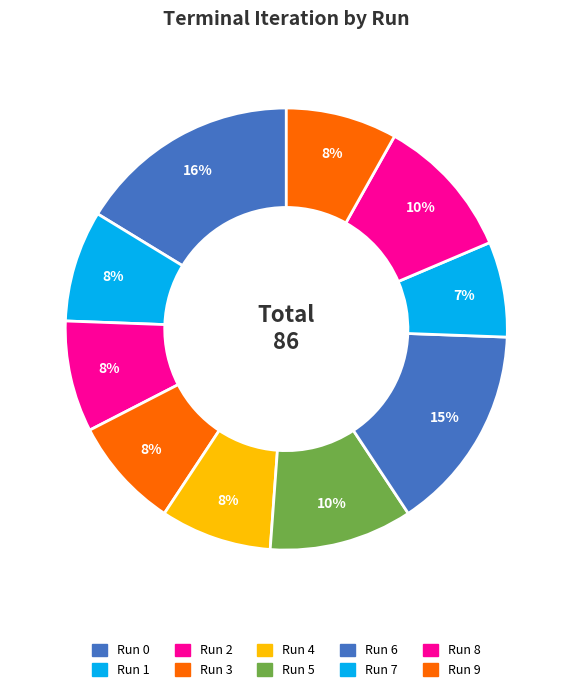

Rank the categories by value from highest to lowest.

Run 0, Run 6, Run 5, Run 8, Run 1, Run 2, Run 3, Run 4, Run 9, Run 7